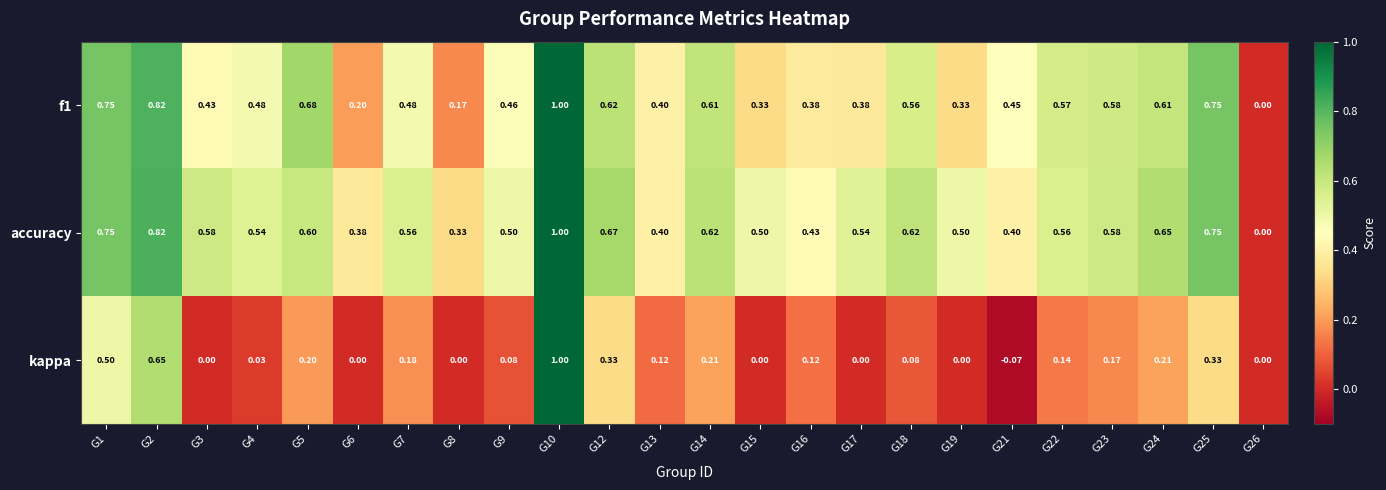

Which series has the widest spread of values?

kappa